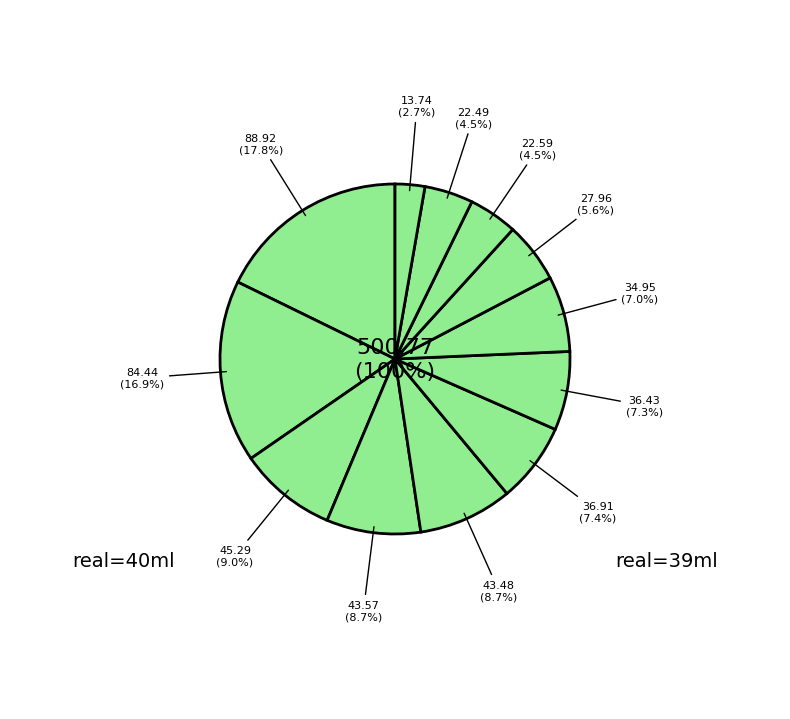

What percentage is the 22 slice, to the nearest percent?

5%